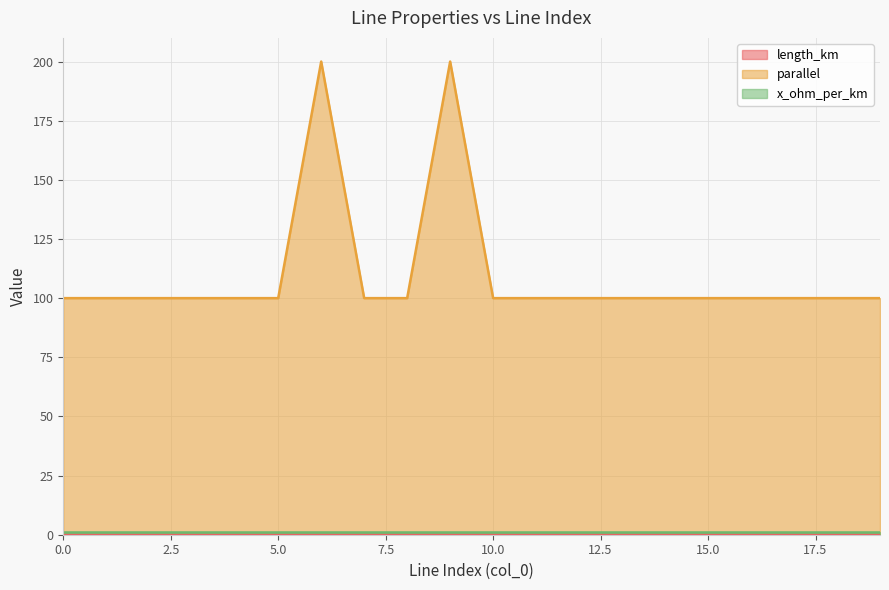

What is the value of the parallel point at the 10th from the left?

200.0